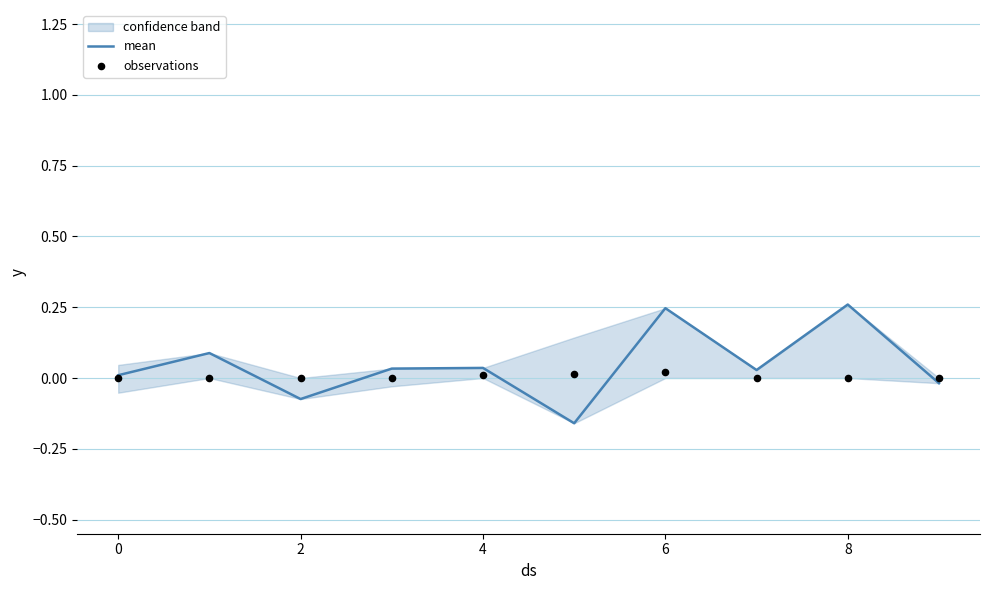

Is the value of observations at 0 greater than the value of mean at 0?

No